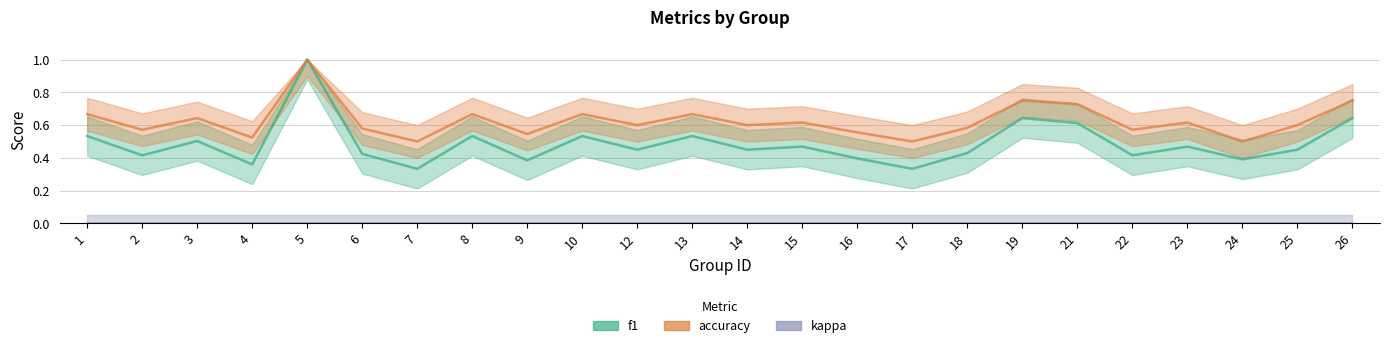

True or false: kappa and f1 cross at least once.

False